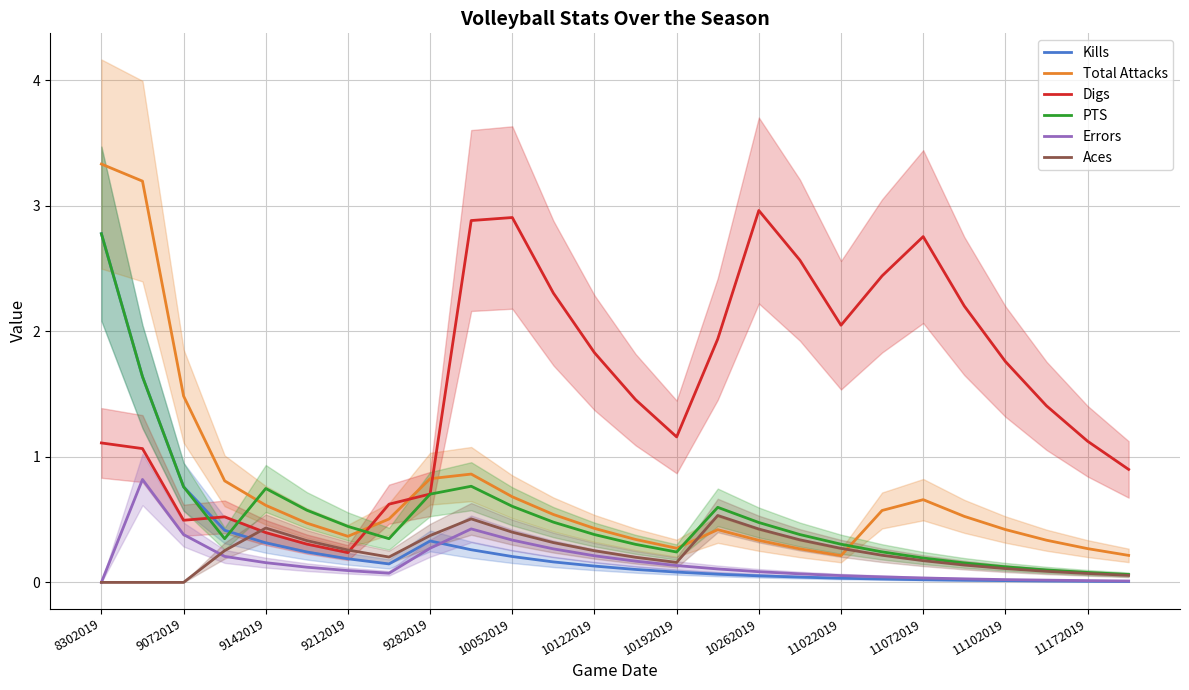

At which label does Digs first exceed 1?

8302019